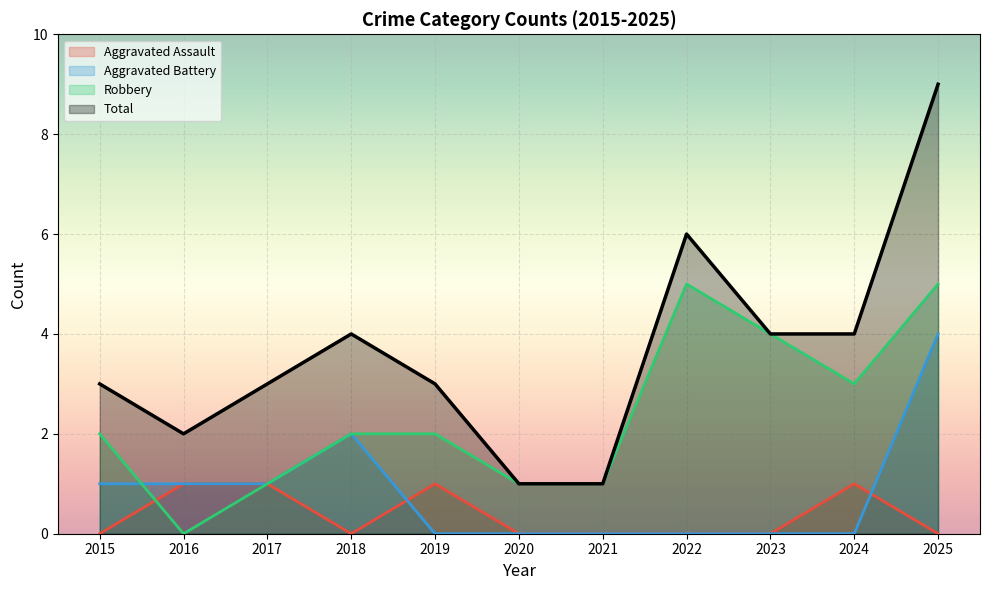

Where is the first local maximum for Total?

2018